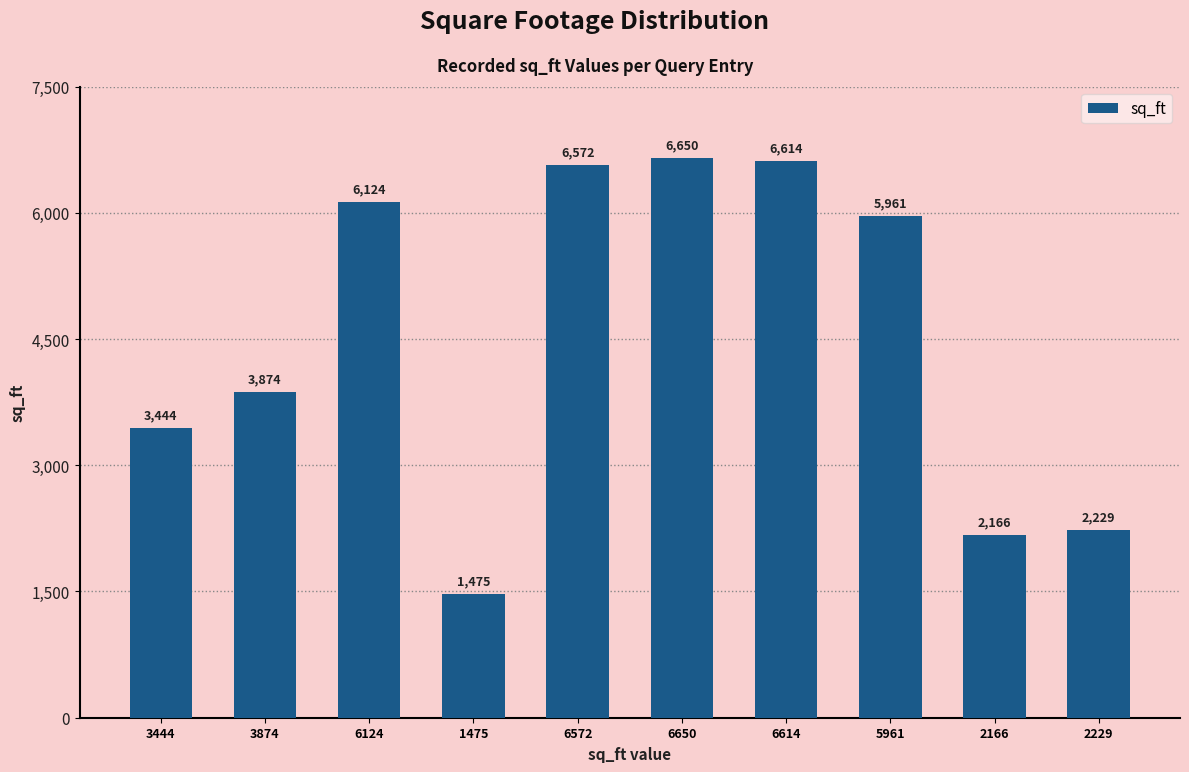

What is the change in value from 6650 to 2166?

-4484